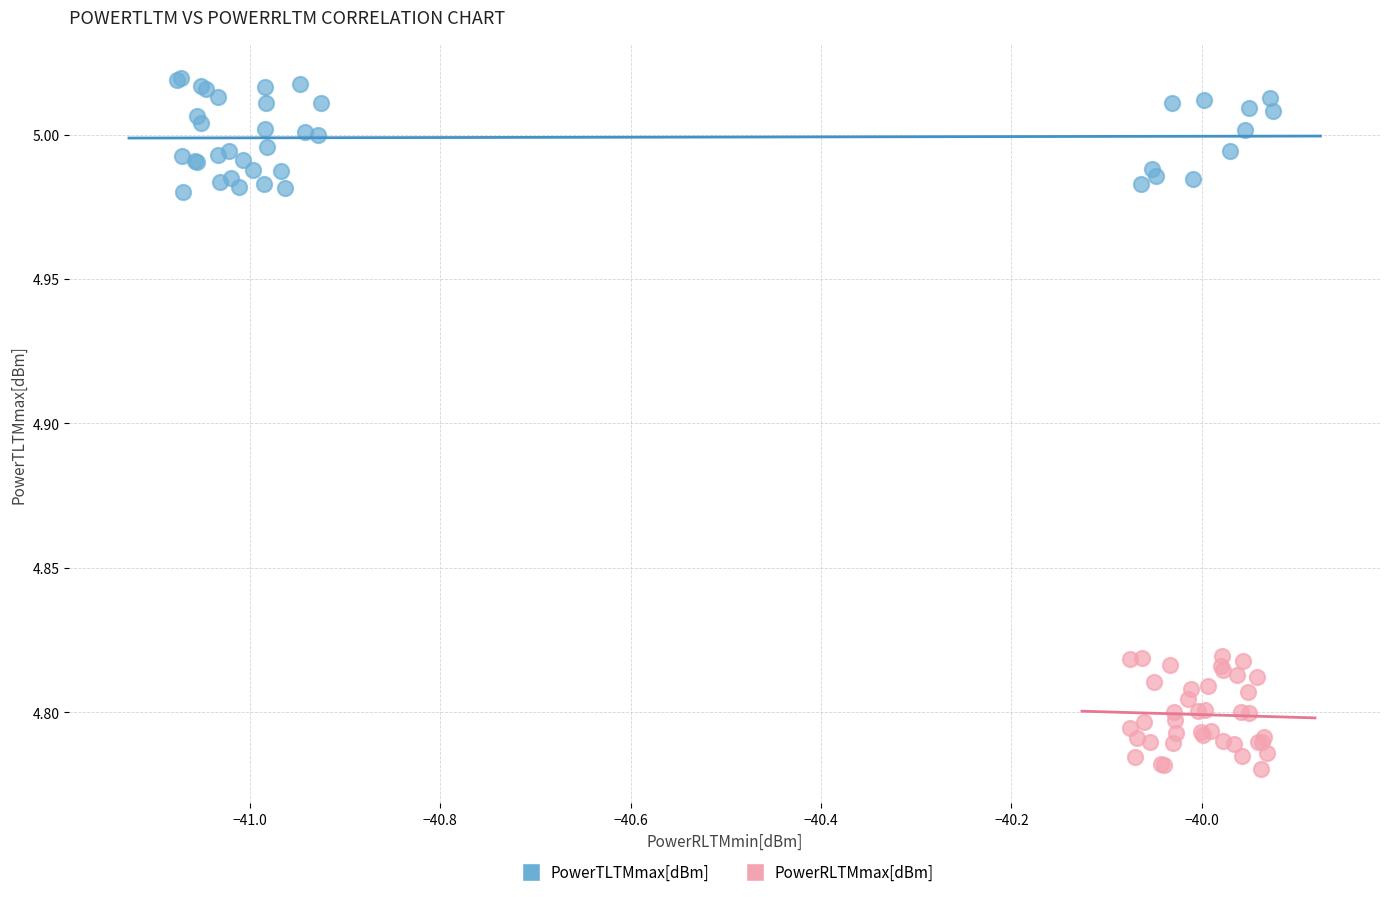

Which series contains the highest Y value?

PowerTLTMmax[dBm]